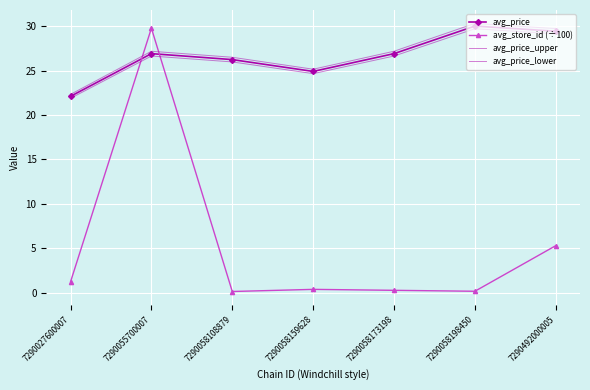

What are all the series names shown in the legend?

avg_price, avg_store_id (÷100), avg_price_upper, avg_price_lower